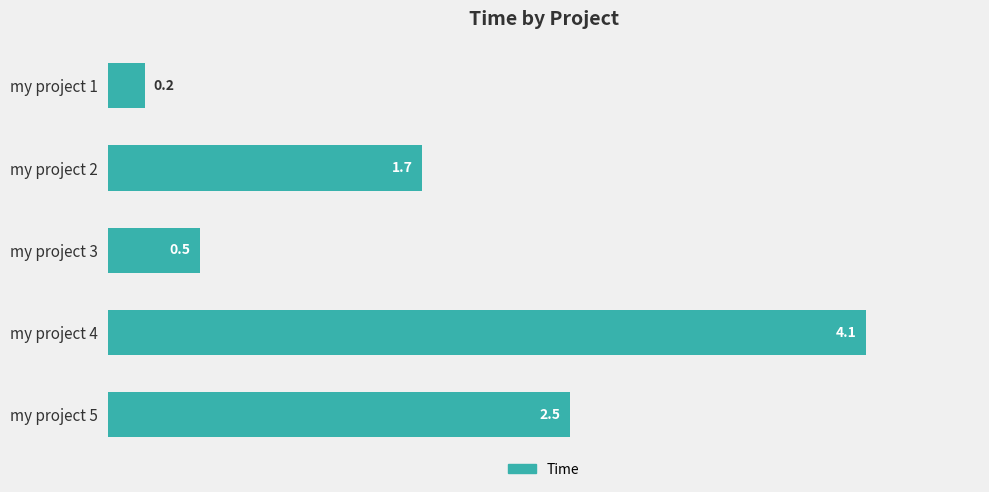

What is the sum of all values?

9.0